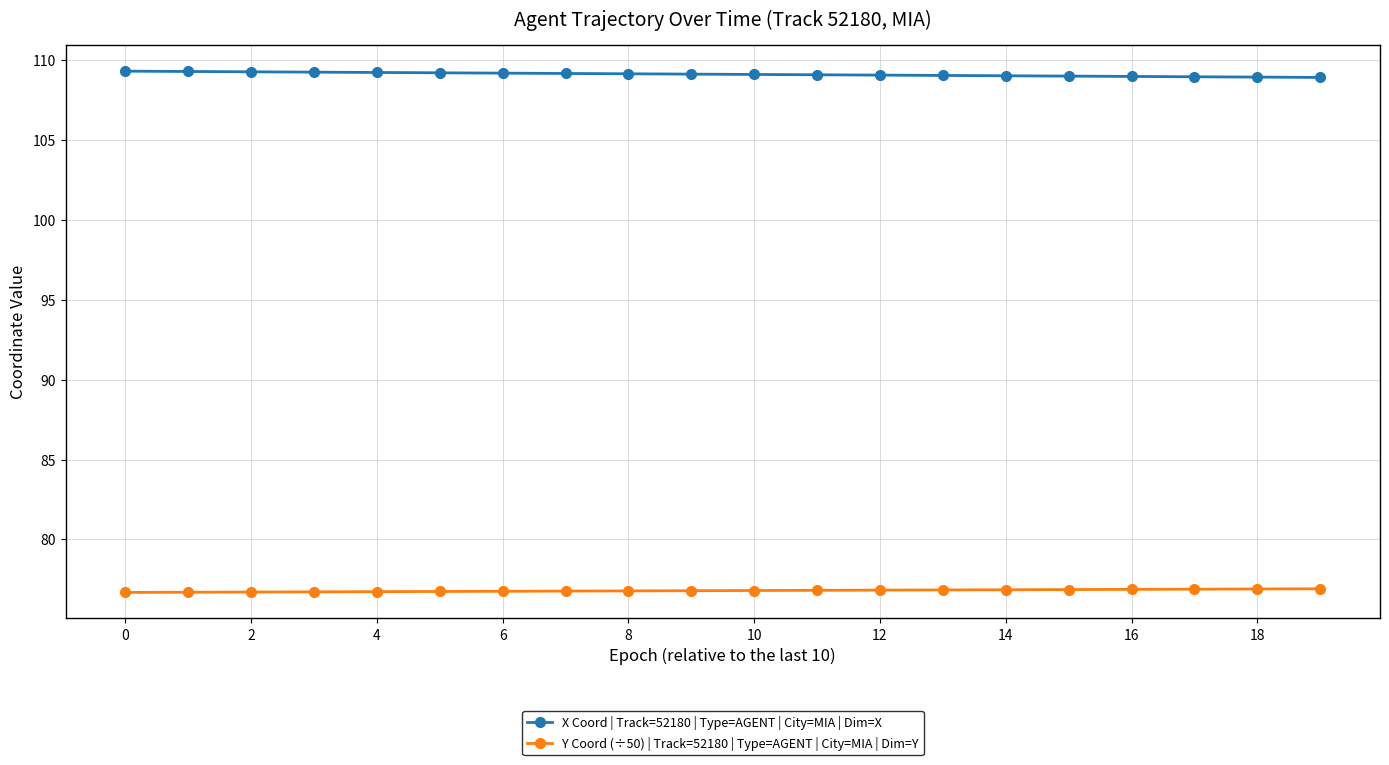

What is the value of the X Coord | Track=52180 | Type=AGENT | City=MIA | Dim=X point at the 10th from the left?

109.1